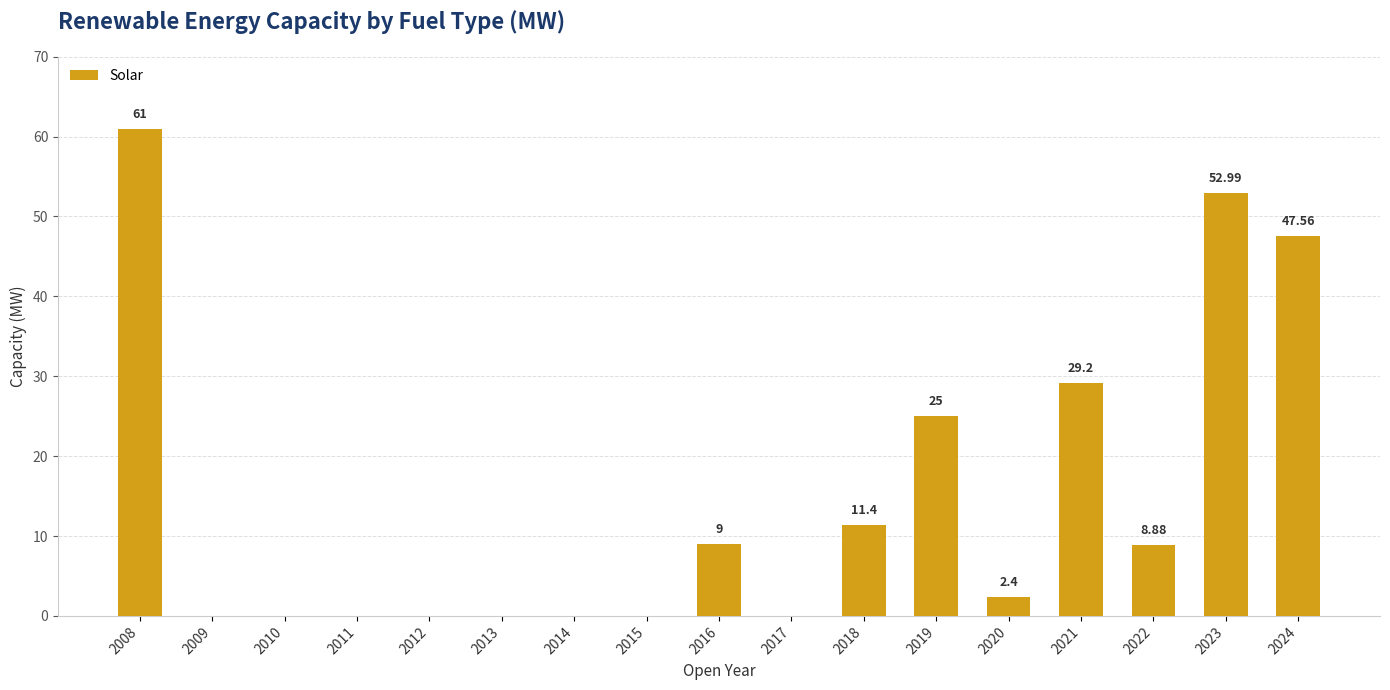

List the labels in order of value, largest first.

2008, 2023, 2024, 2021, 2019, 2018, 2016, 2022, 2020, 2009, 2010, 2011, 2012, 2013, 2014, 2015, 2017